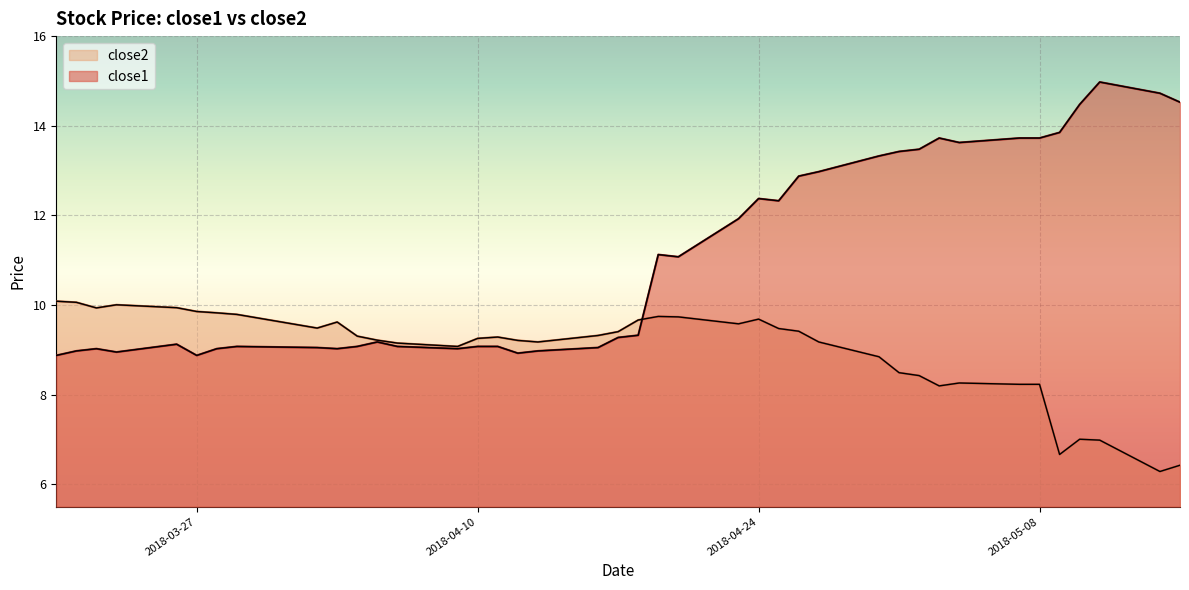

Rank the series at 2018-04-10 from highest to lowest value.

close2, close1